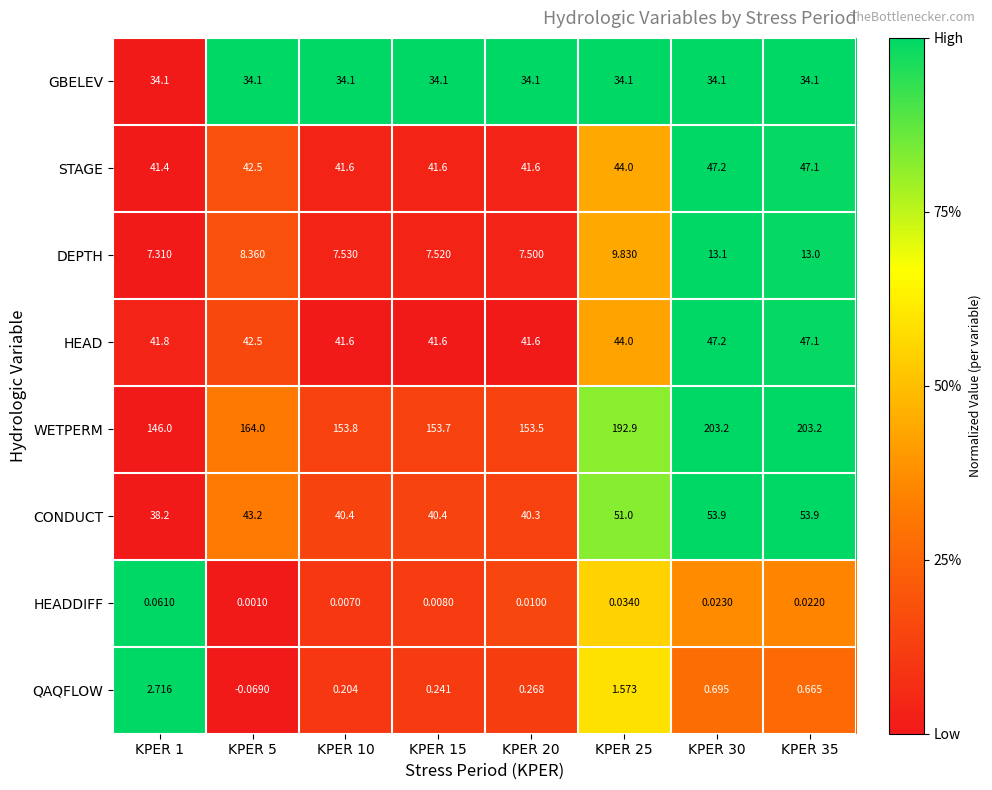

Which series has the largest range (max minus min)?

WETPERM